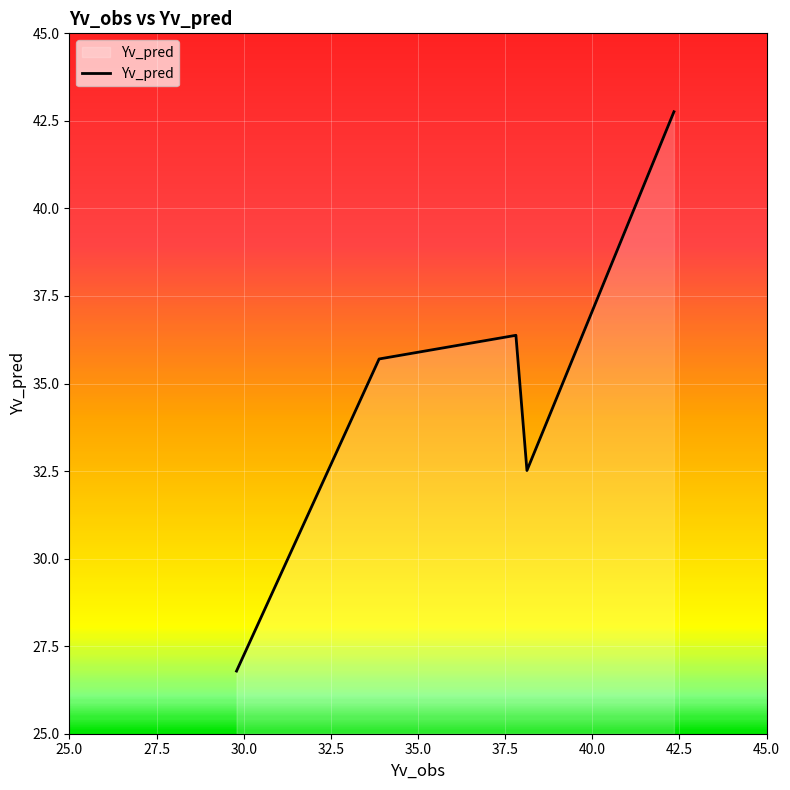

What is the average value?

34.8